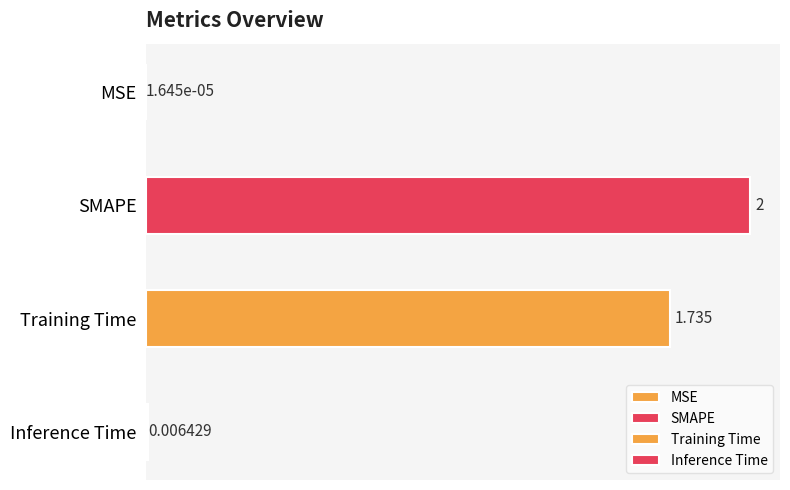

What position from the right is SMAPE?

3